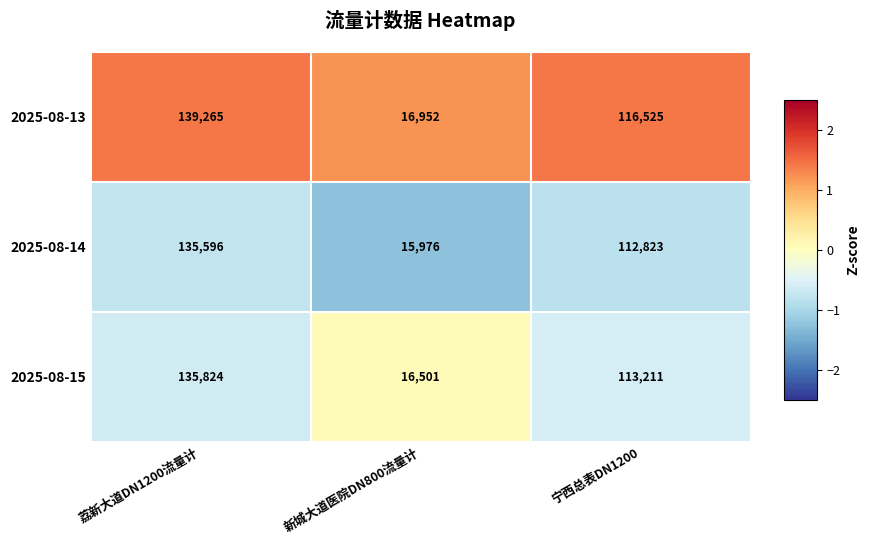

Reading left to right, what are all the values shown in this chart?

2025-08-13: 荔新大道DN1200流量计=139265	新城大道医院DN800流量计=16952	宁西总表DN1200=116525
2025-08-14: 荔新大道DN1200流量计=135596	新城大道医院DN800流量计=15976	宁西总表DN1200=112823
2025-08-15: 荔新大道DN1200流量计=135824	新城大道医院DN800流量计=16501	宁西总表DN1200=113211